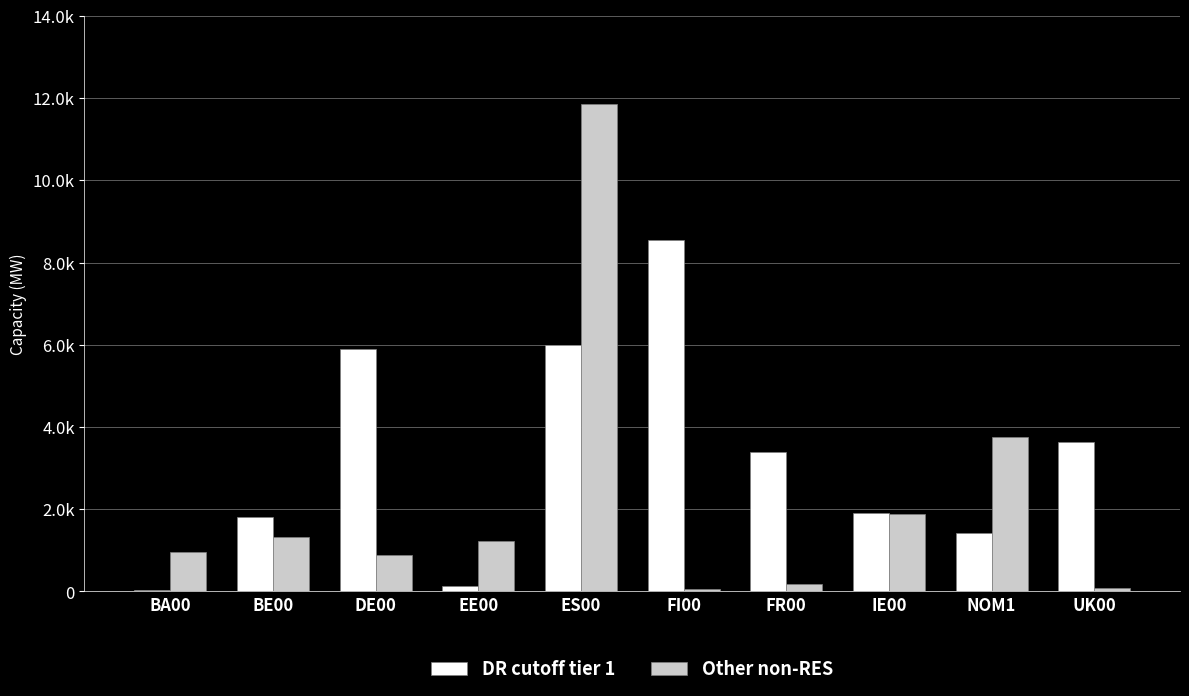

Between IE00 and EE00, which is larger?

IE00